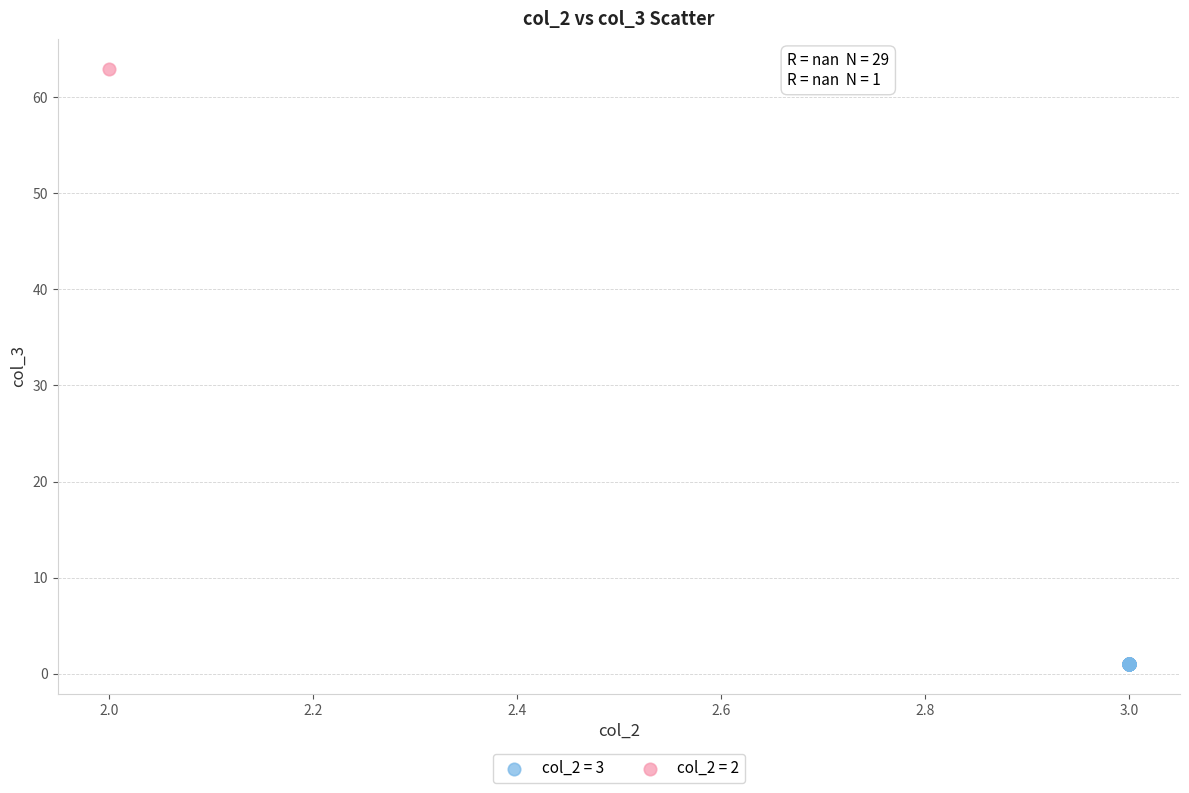

What are all the series names shown in the legend?

col_2 = 3, col_2 = 2